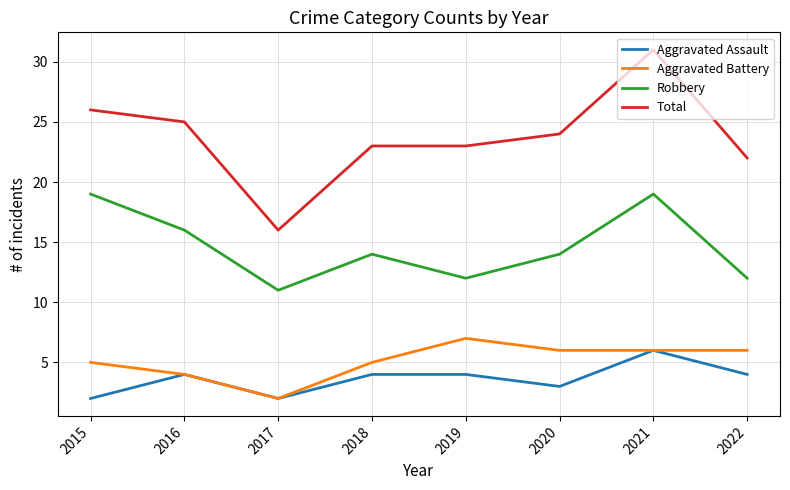

What is the difference between the Aggravated Battery values at 2022 and 2017?

4